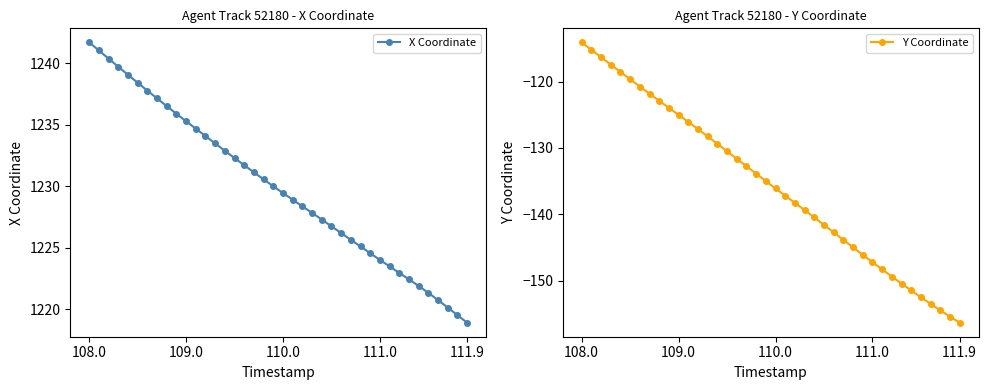

What is the lowest value of the X Coordinate series?

1218.9